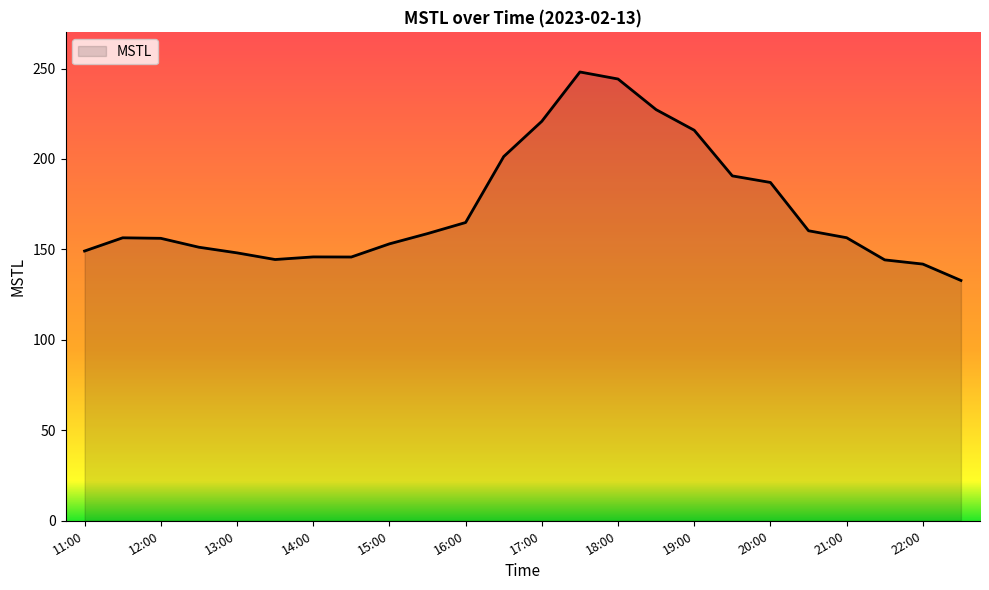

How many lines are shown in the chart?

1